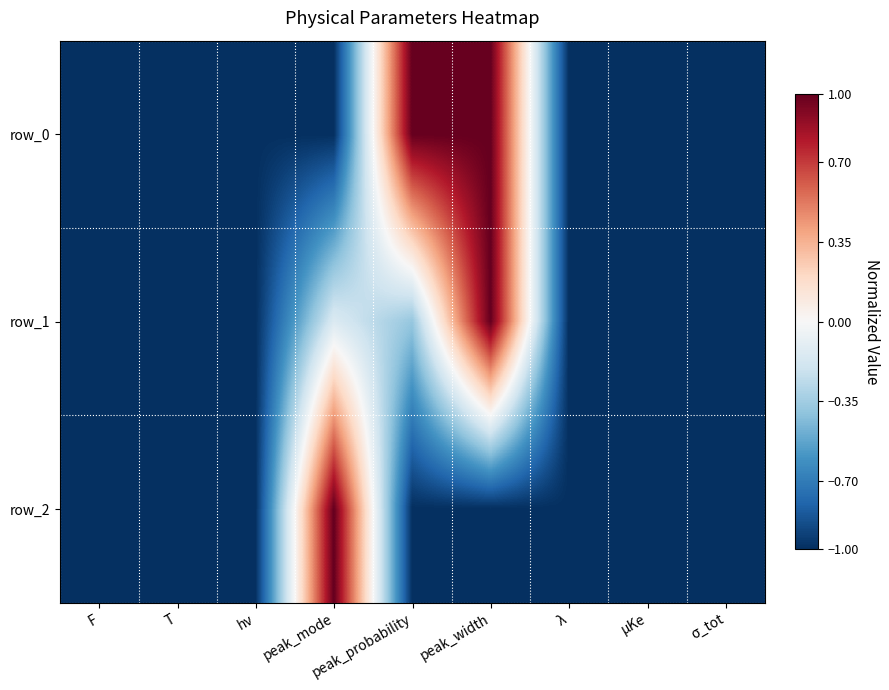

The row_0 series shows -1.6 at T. True or false?

False